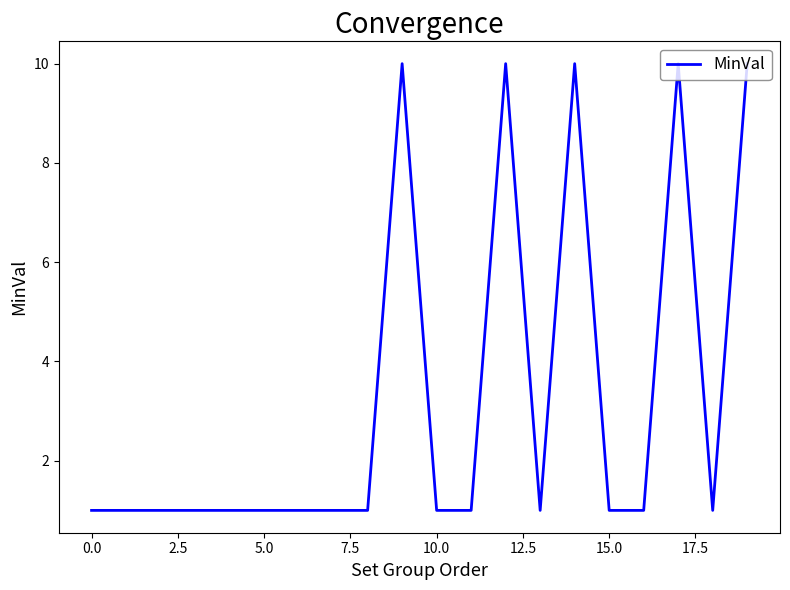

What is the greatest value displayed?

10